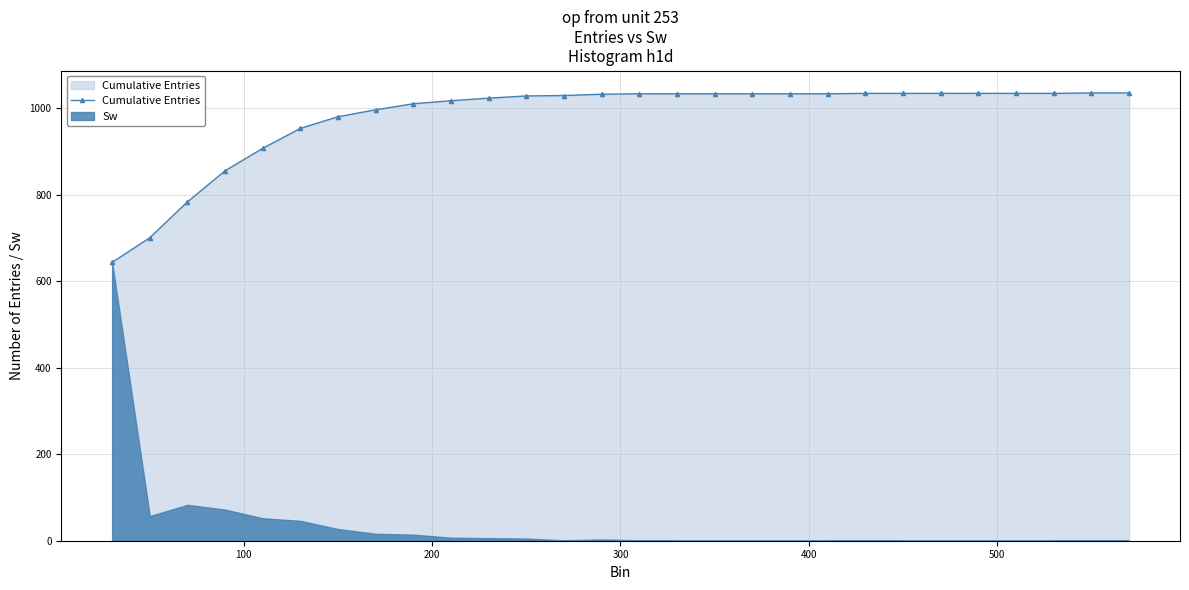

What is the lowest value of the Cumulative Entries series?

644